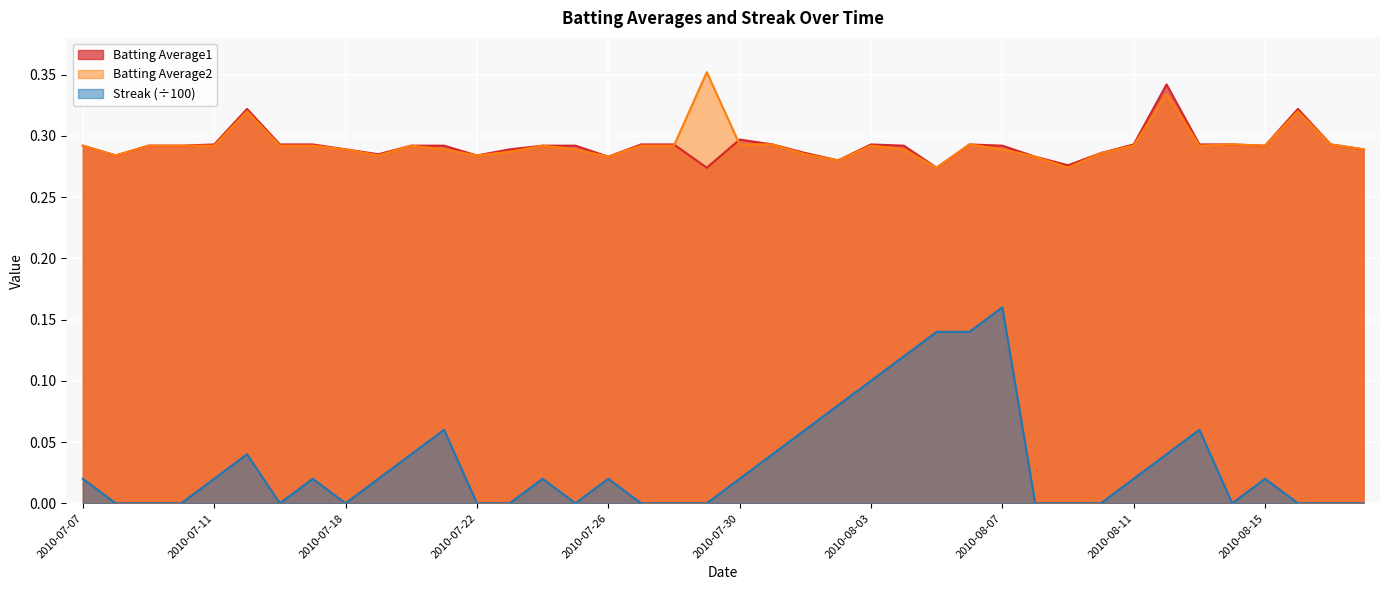

Which has a higher value, 2010-07-20 or 2010-07-10?

2010-07-20